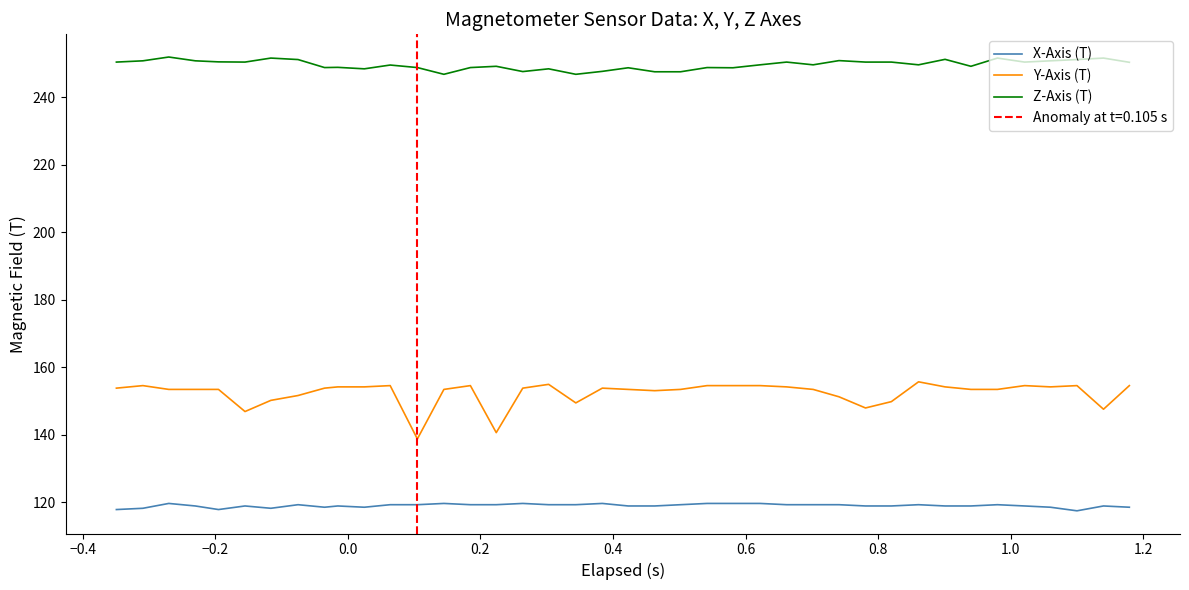

True or false: X-Axis (T) and Y-Axis (T) cross at least once.

False